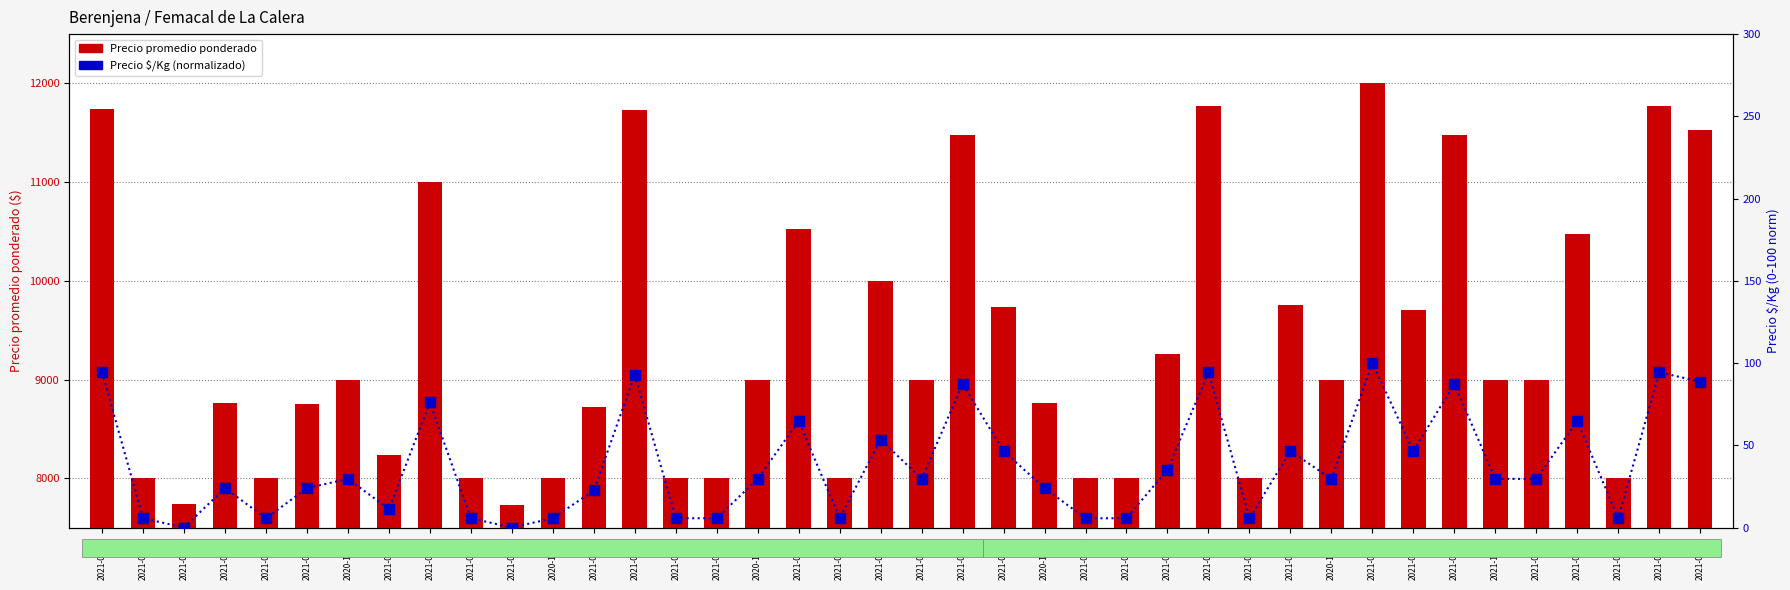

Is the value of Precio promedio ponderado at 2021-10-12 greater than the value of Precio $/Kg (norm) at 2021-02-22?

Yes